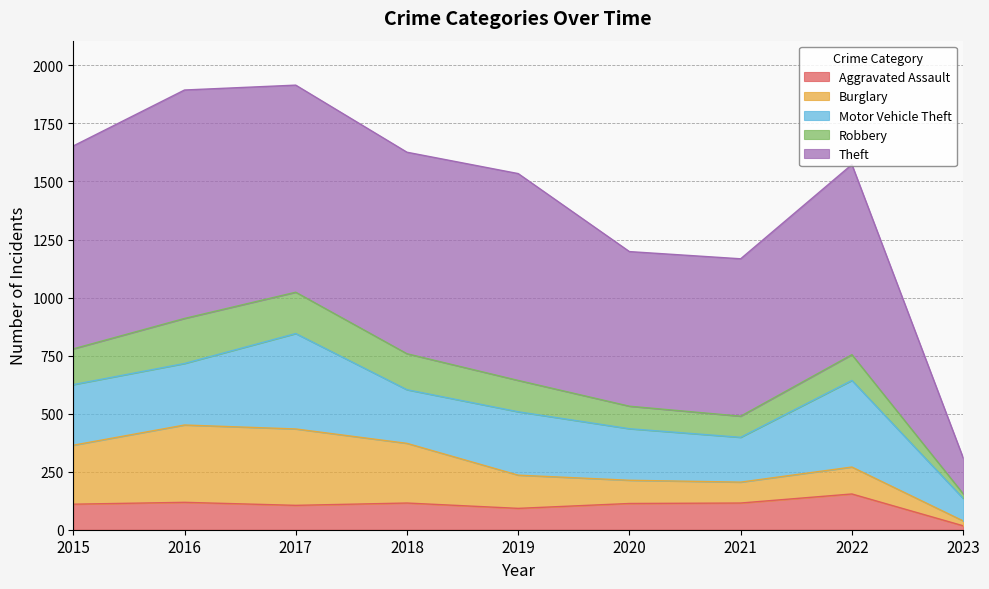

What is the value of the Robbery point at the 7th from the left?

91